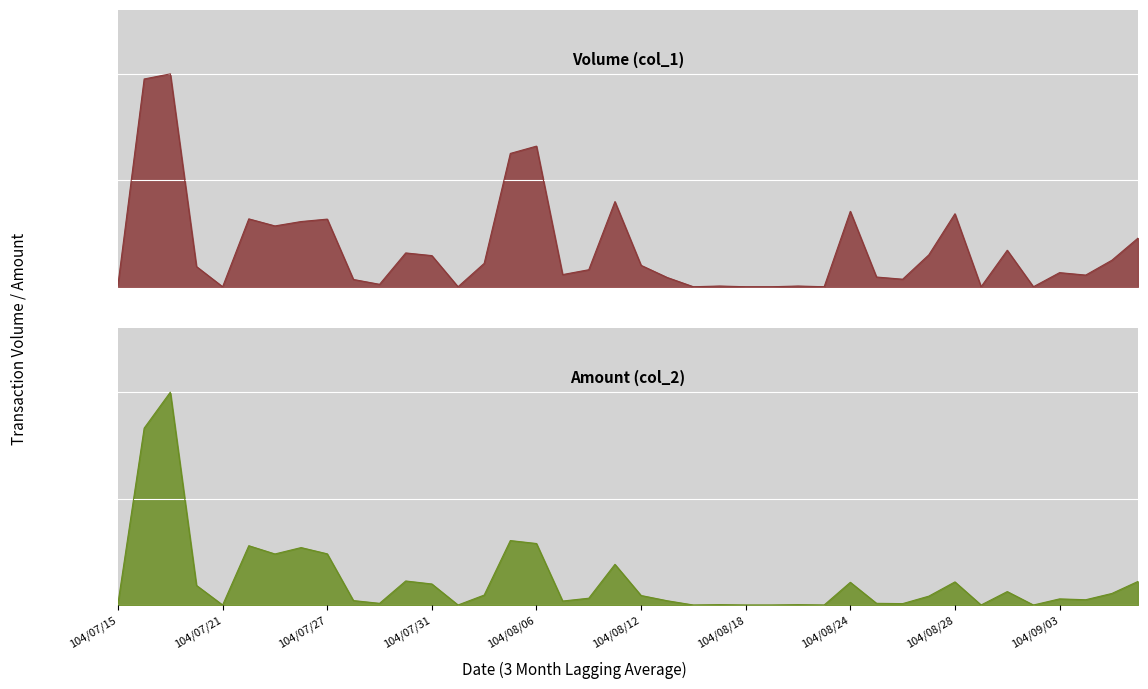

Which series has the widest spread of values?

Amount (col_2)